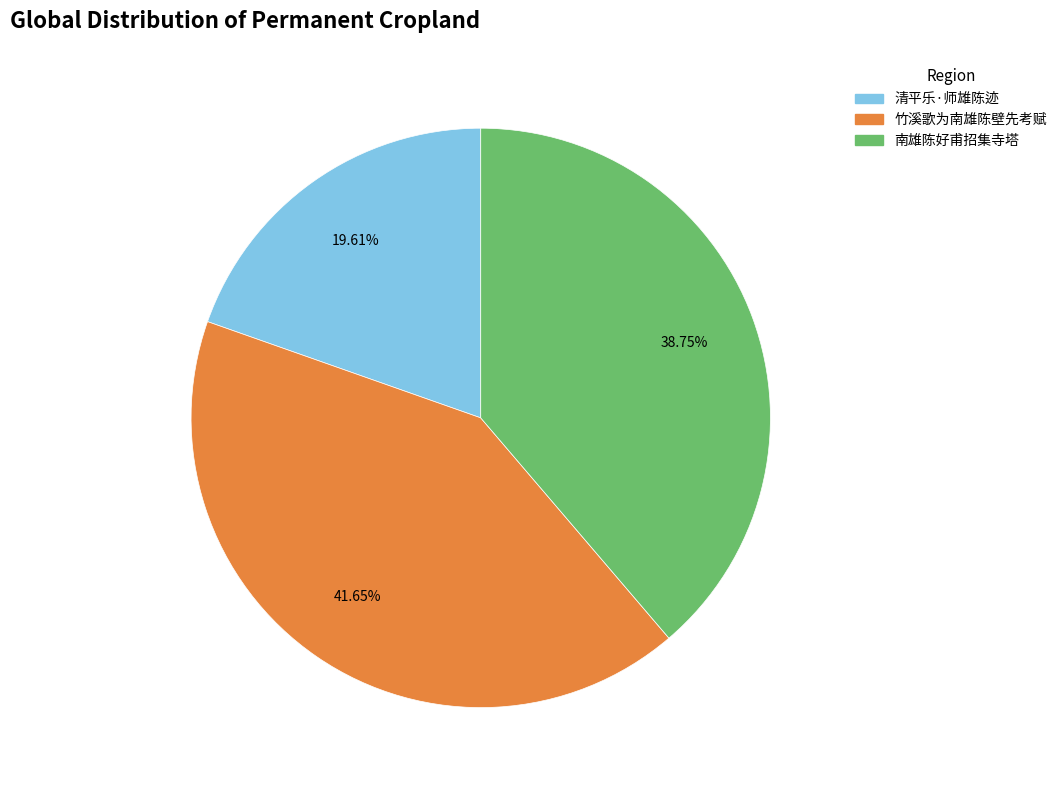

Rank the categories by value from highest to lowest.

竹溪歌为南雄陈壁先考赋, 南雄陈好甫招集寺塔, 清平乐·师雄陈迹